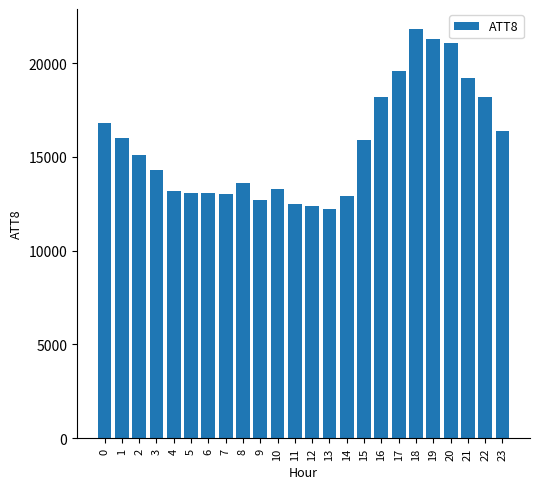

What is the difference between the values at 16 and 9?

5500